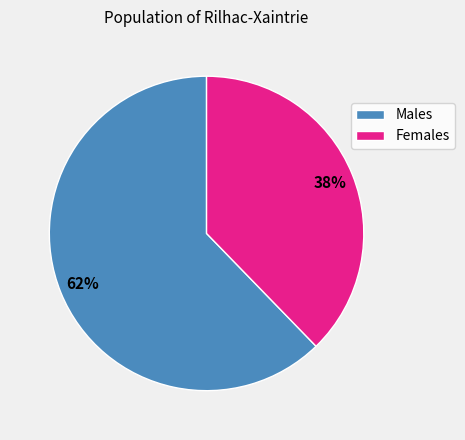

Is there any slice that represents more than half of the pie?

Yes